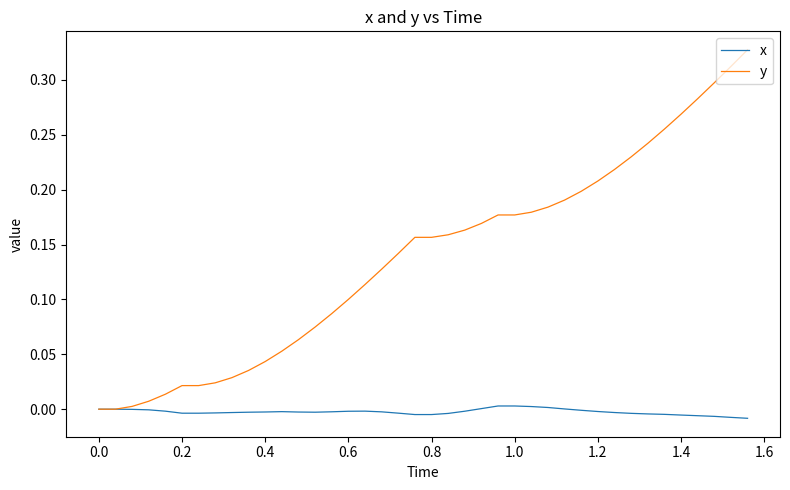

Rank the series by their average value, from highest to lowest.

y, x